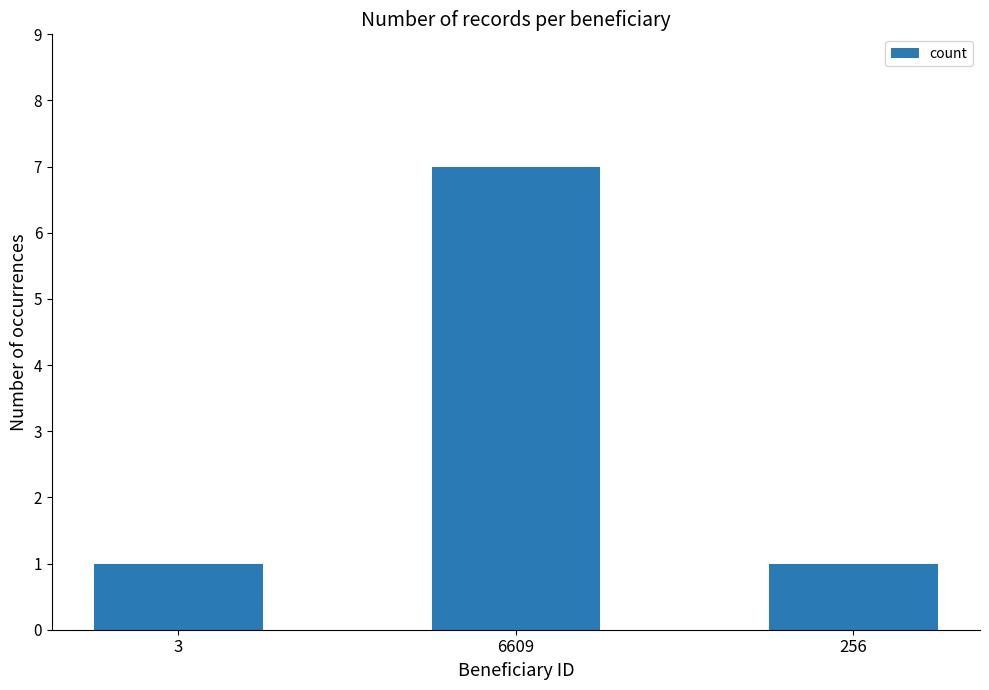

What is the maximum value shown in the chart?

7